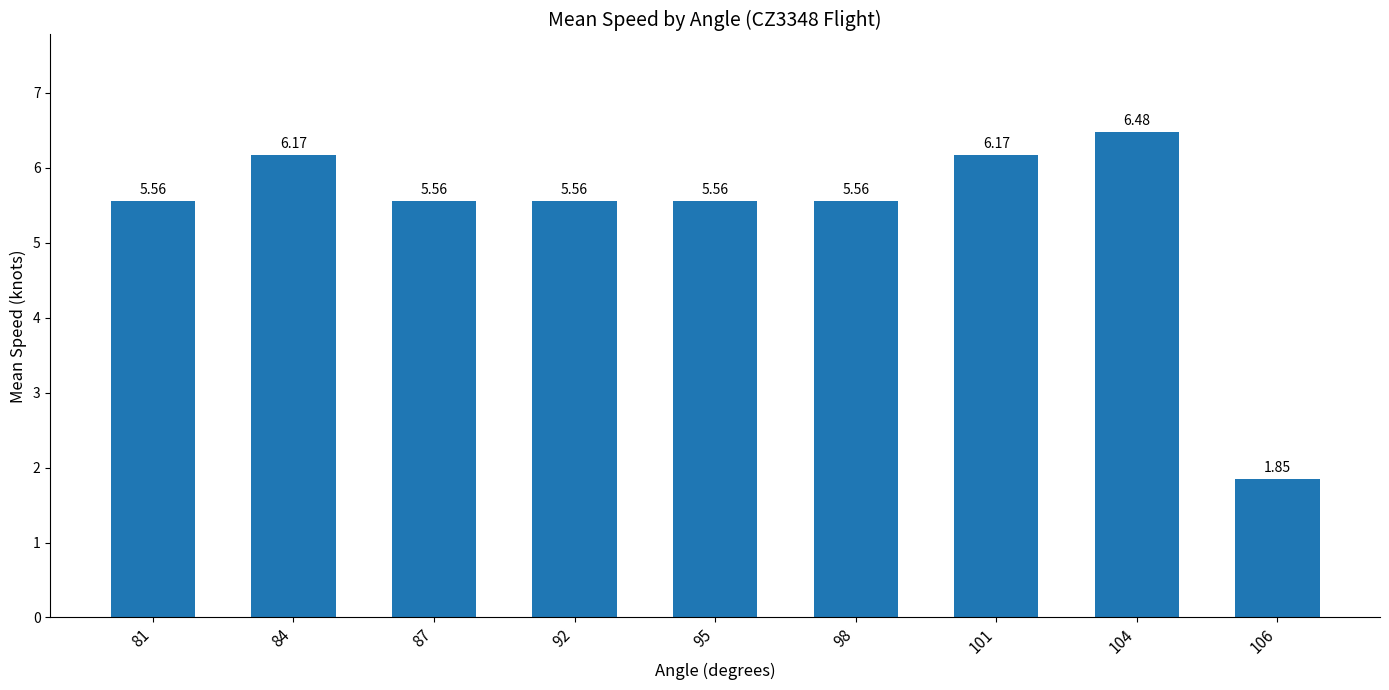

What is the sum of all values?

48.5